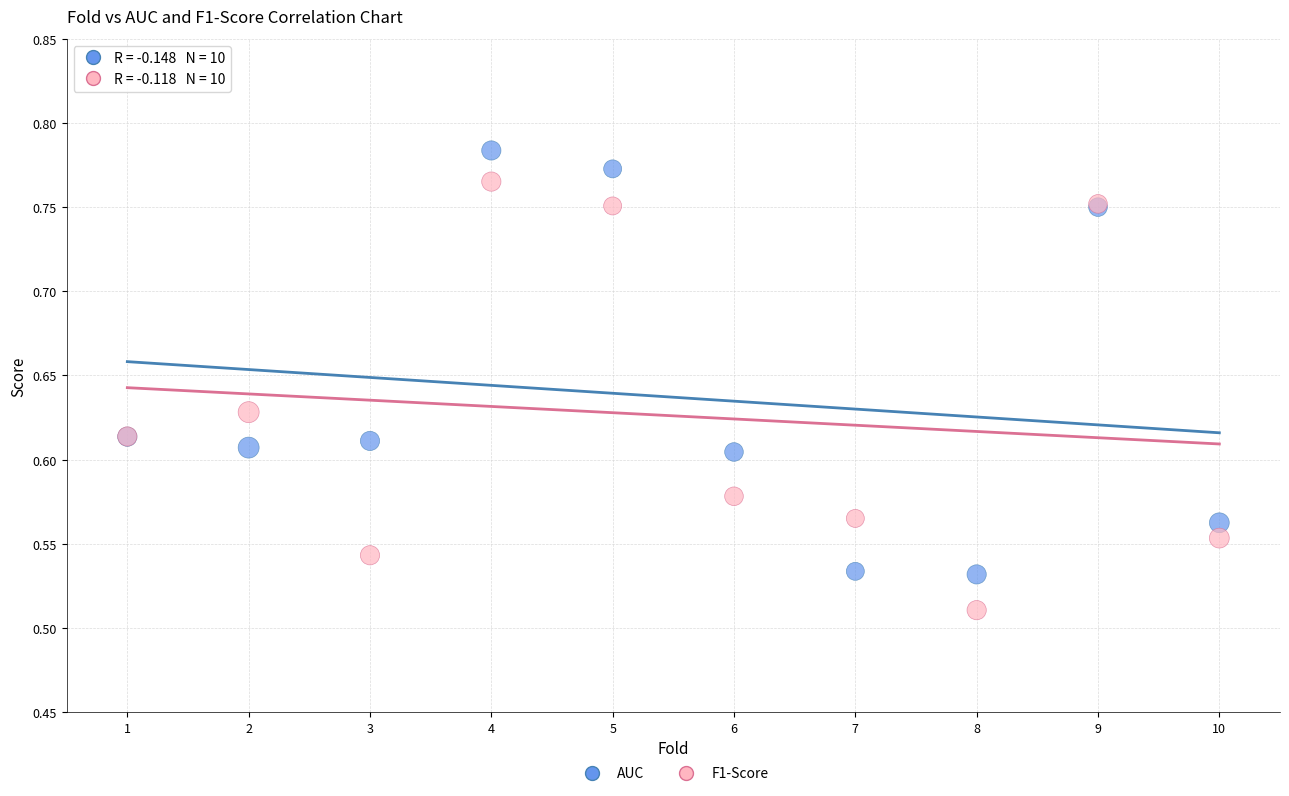

Which series reaches the minimum Y coordinate?

F1-Score